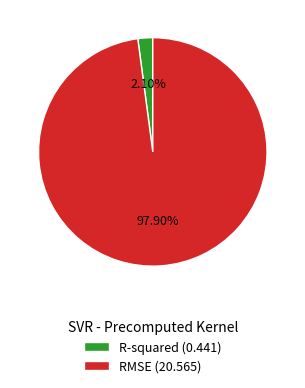

Between R-squared (0.441) and RMSE (20.565), which is larger?

RMSE (20.565)